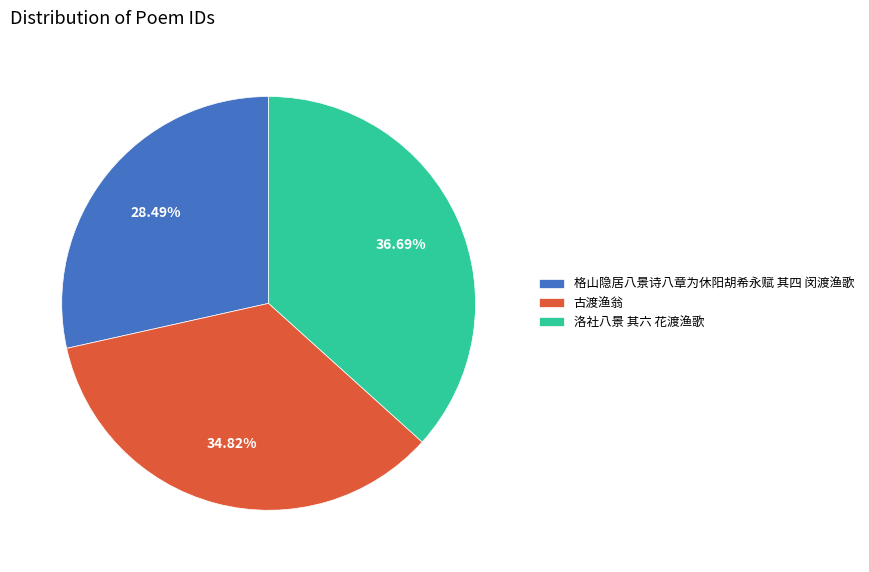

Does any single category account for the majority?

No